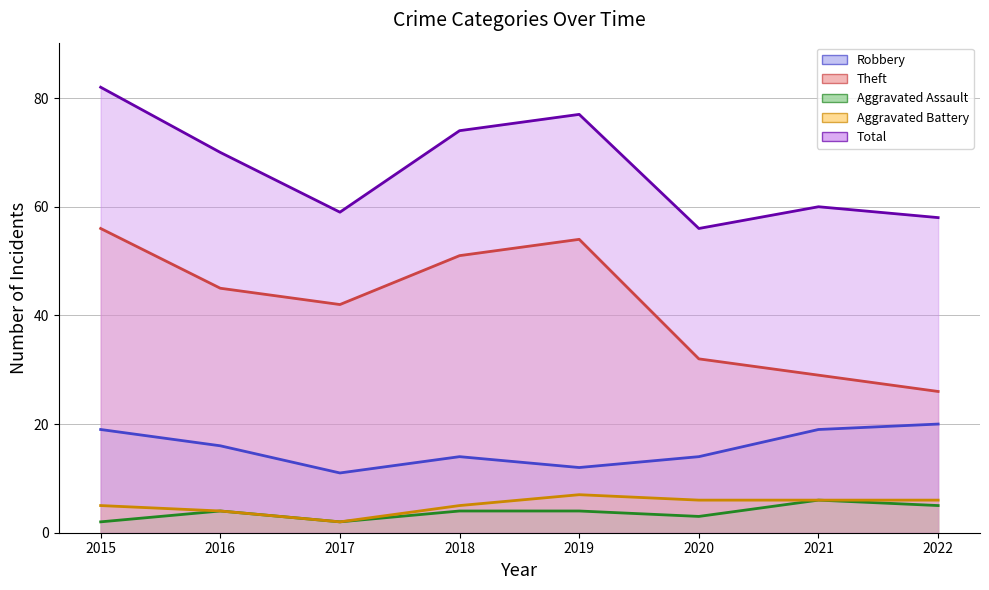

Which has a higher value, 2019 or 2022?

2022